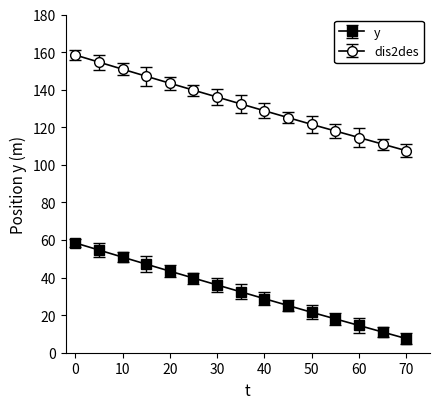

True or false: dis2des and y cross at least once.

False